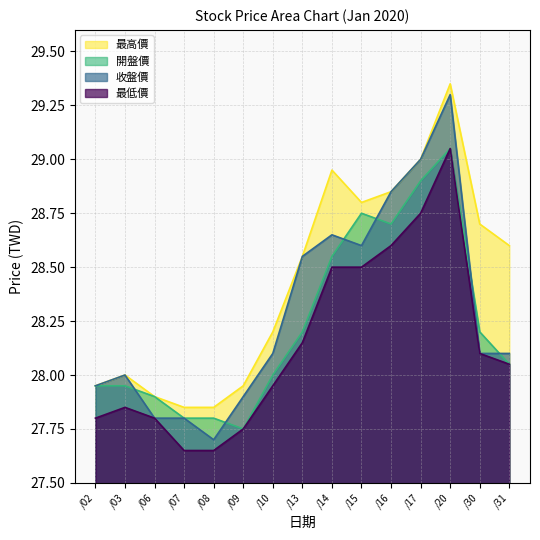

Which series has the largest range (max minus min)?

收盤價